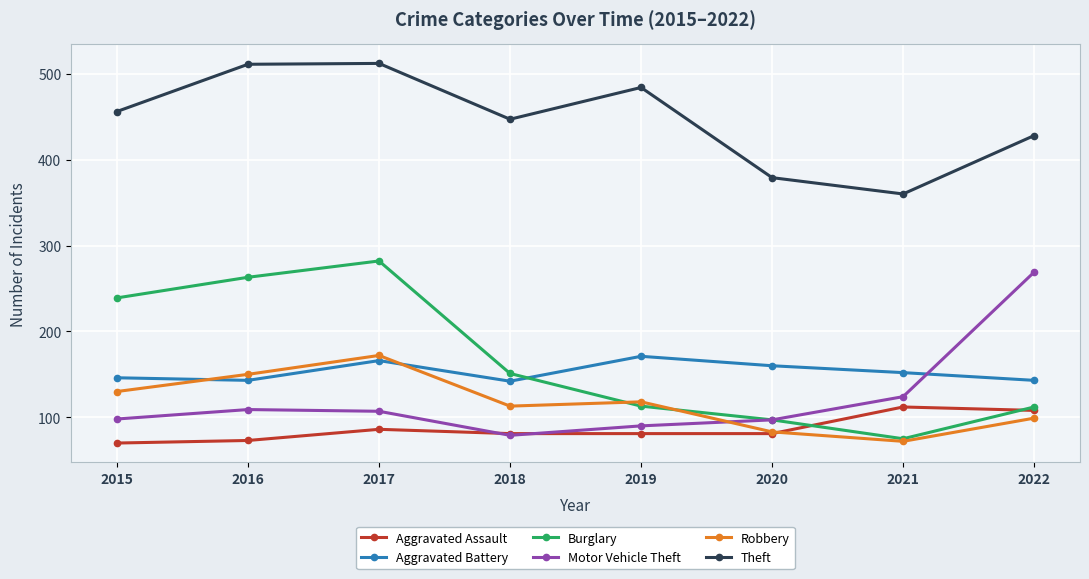

What is the minimum value shown in the chart?

70